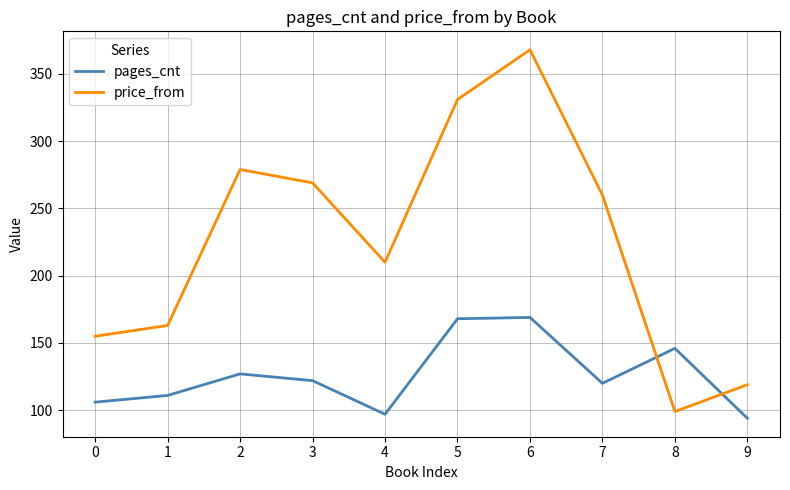

At which label does pages_cnt first exceed 122?

2